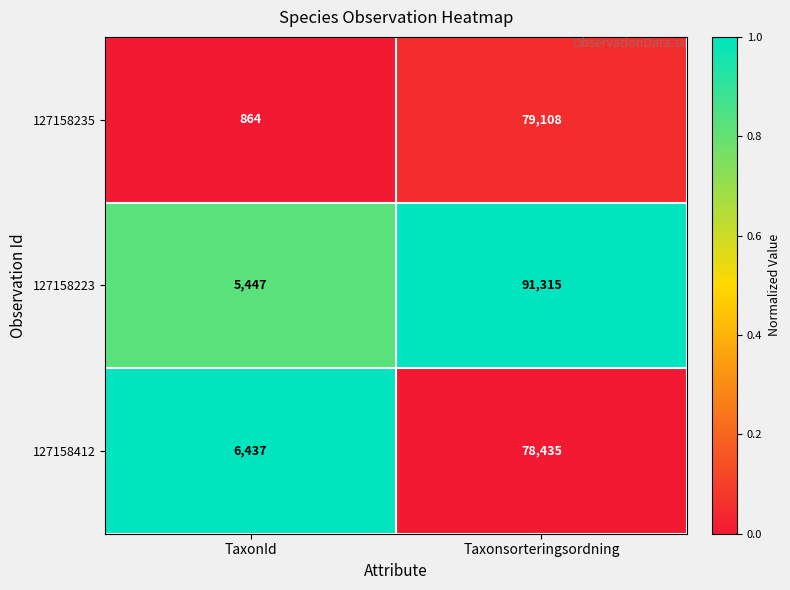

Which series has the widest spread of values?

127158223